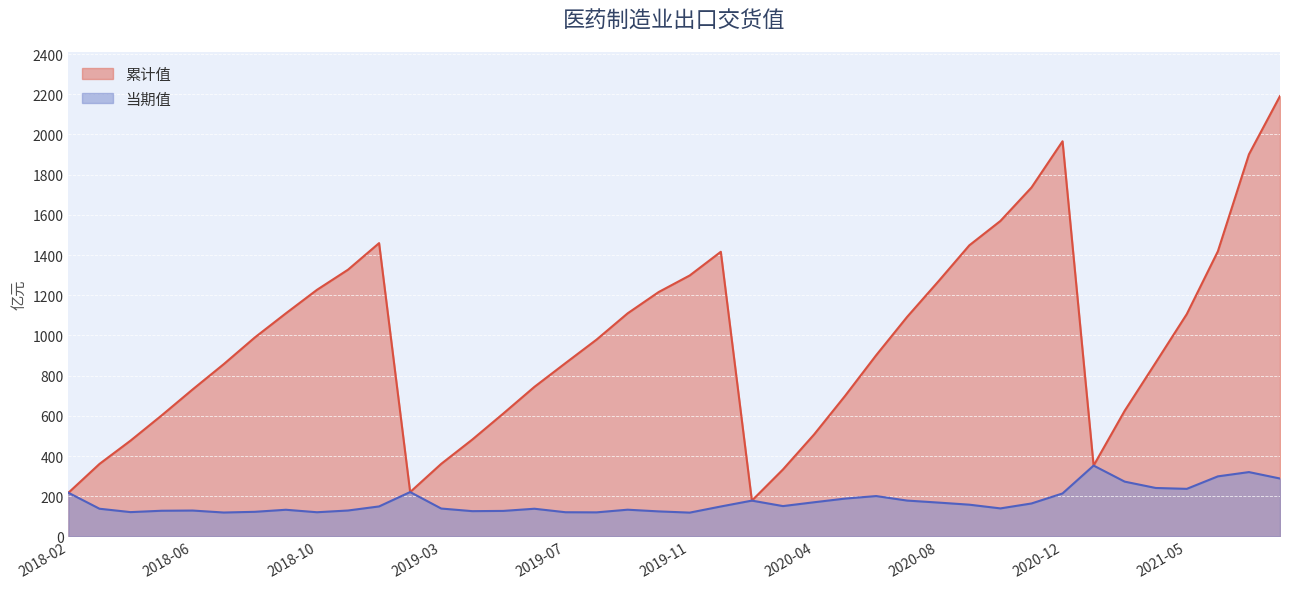

At which label does 累计值 reach its peak?

2021-08